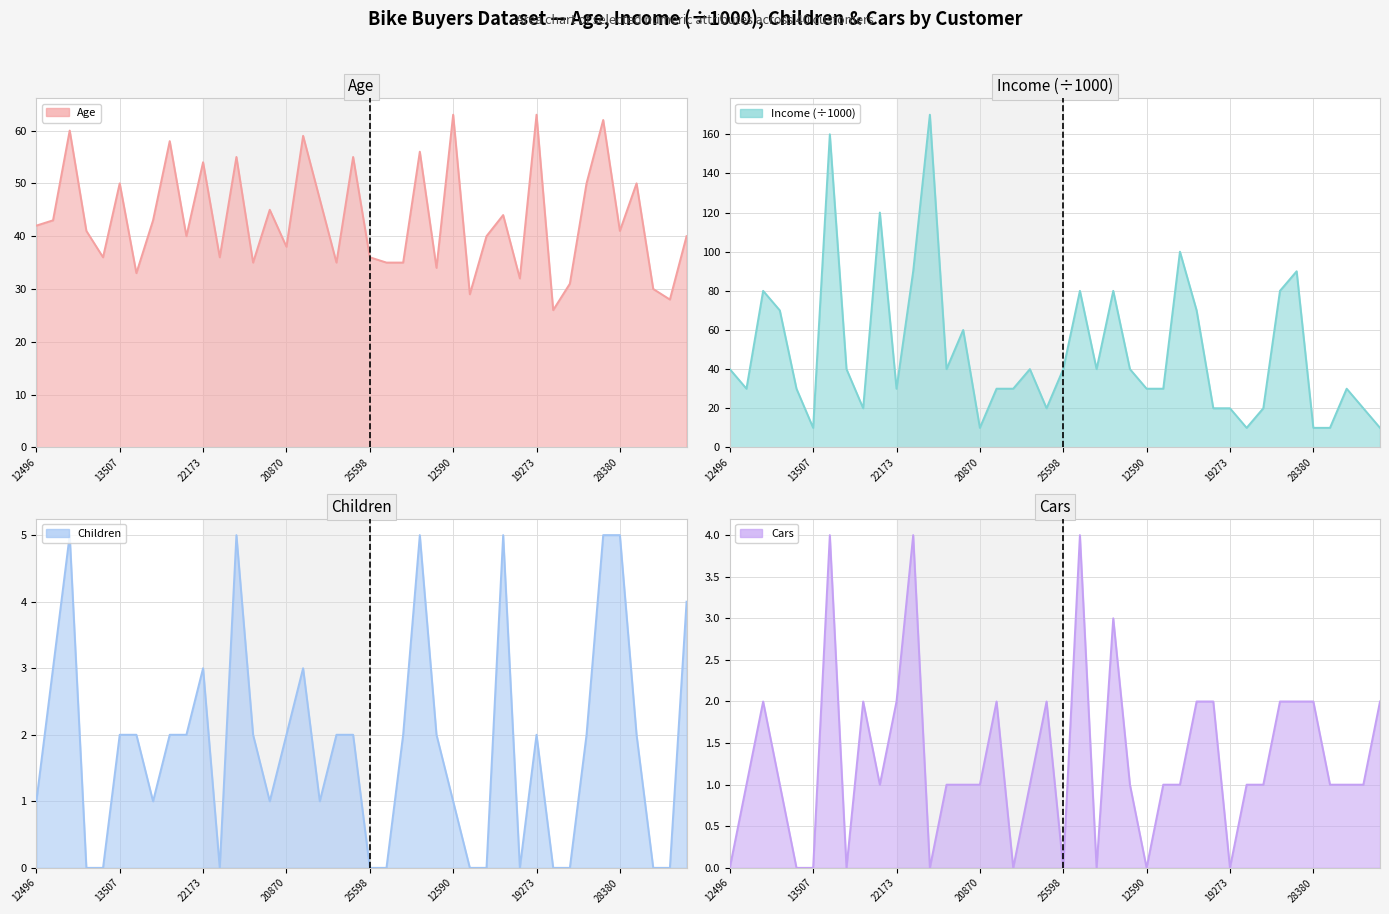

What is the sum of all Children values?

74